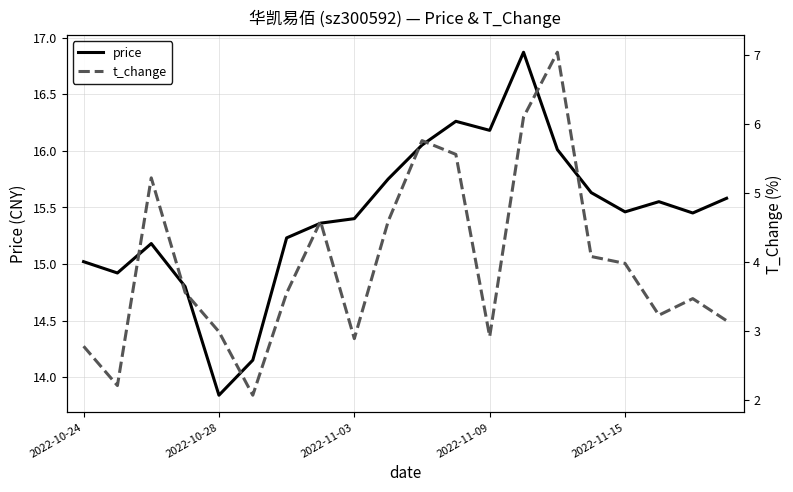

List the labels in order of t_change value, smallest first.

5, 2022-10-28, 2022-10-24, 8, 12, 2022-11-15, 19, 17, 18, 6, 2022-11-09, 16, 15, 7, 9, 2022-11-03, 11, 10, 13, 14